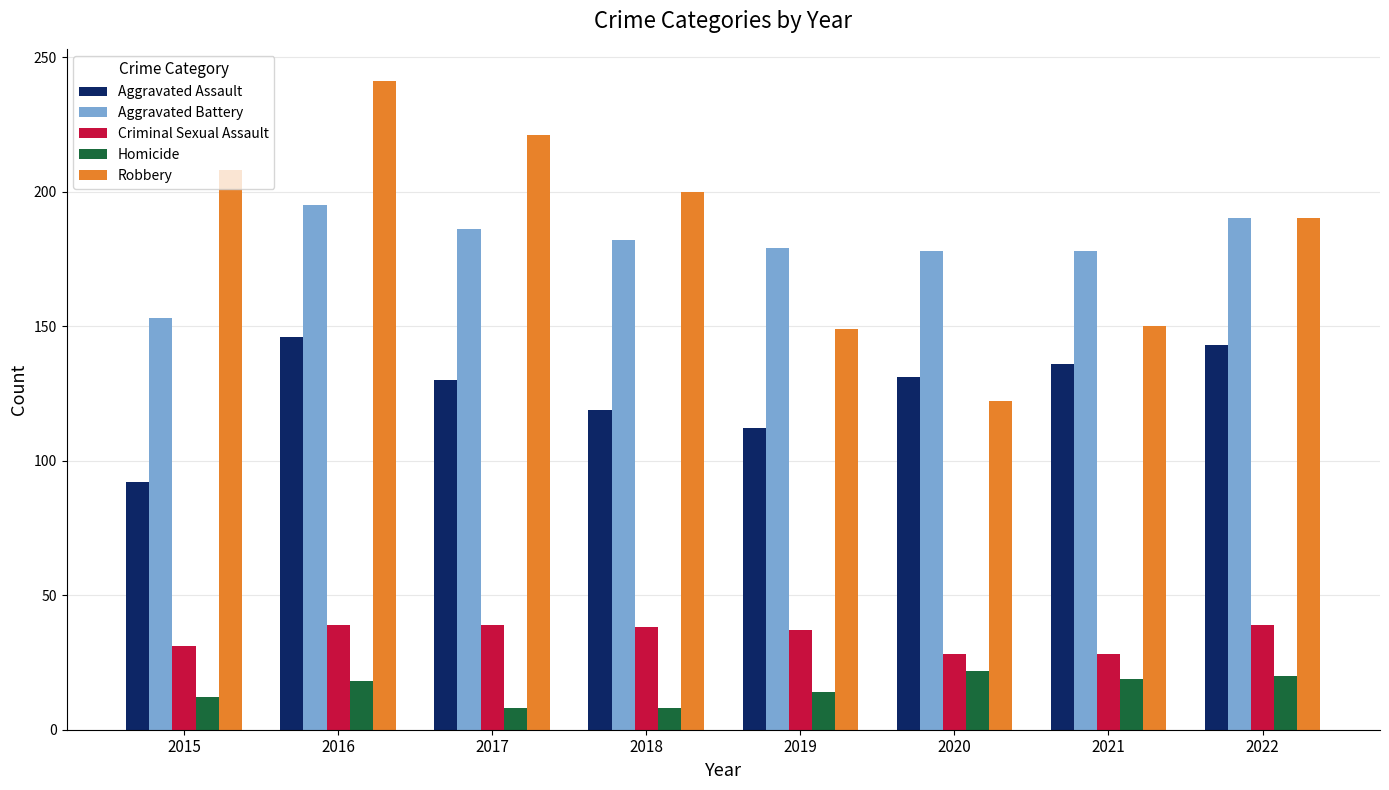

Does the chart contain any negative values?

No